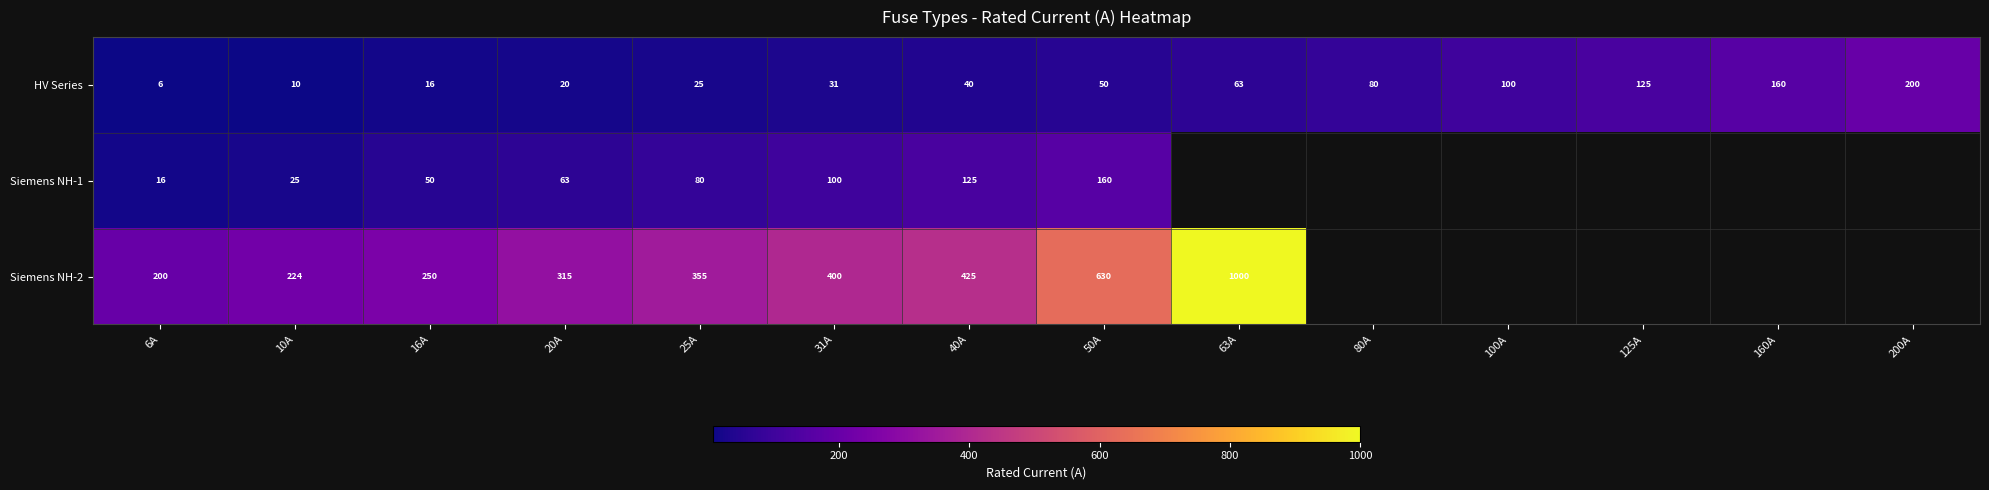

Read the HV Series value at 80A.

80.0